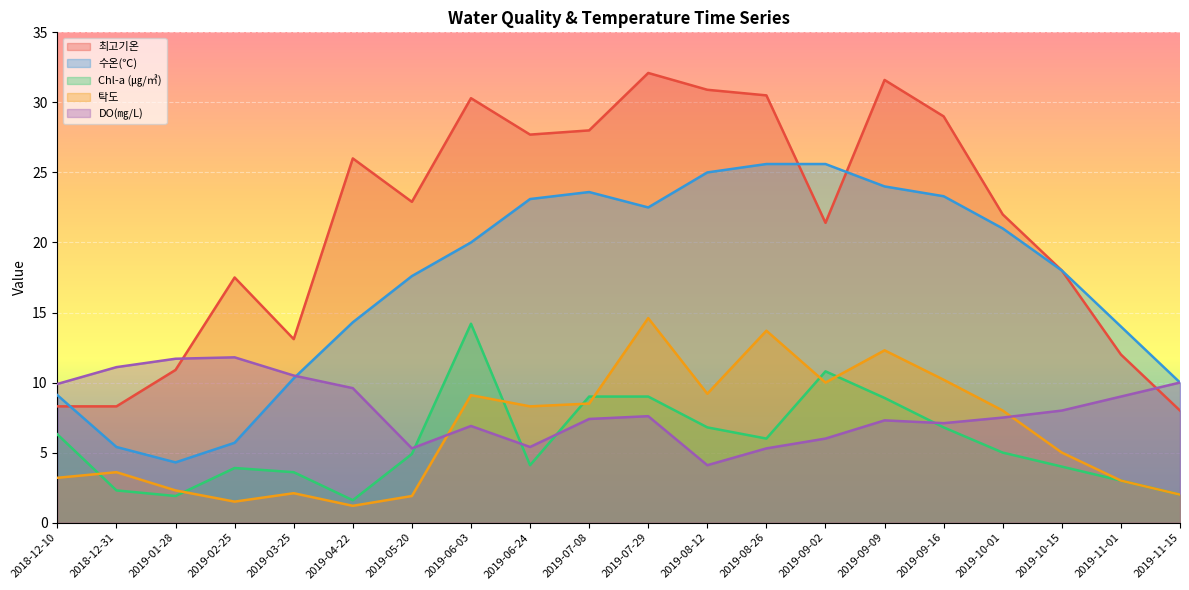

At how many categories does at least one series exceed 19?

12